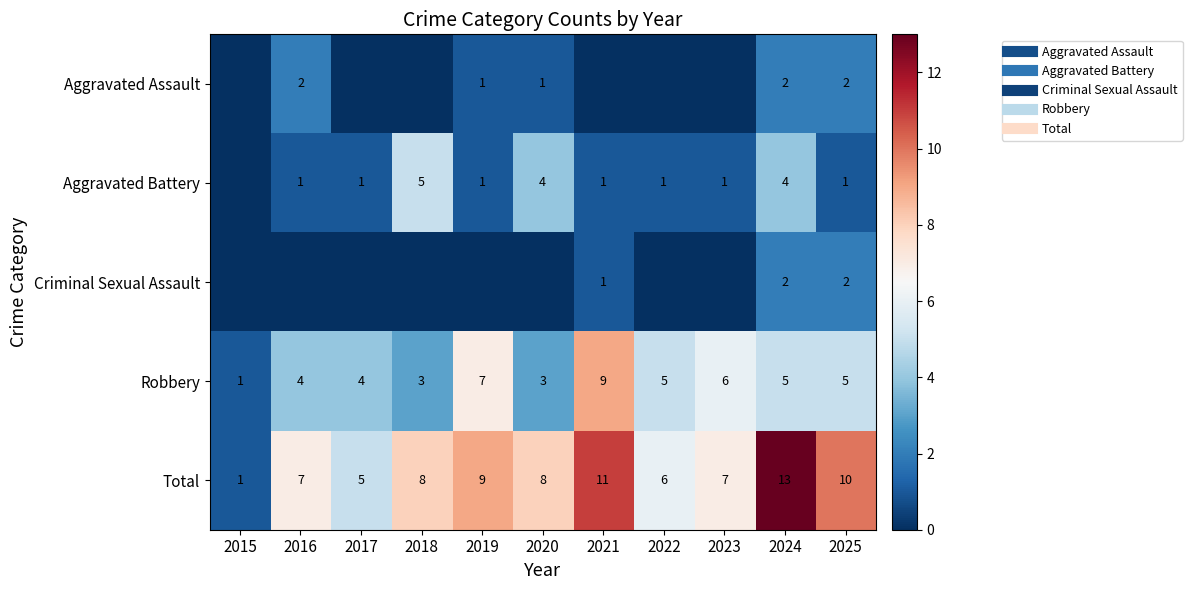

The Robbery series shows 2 at 2022. True or false?

False